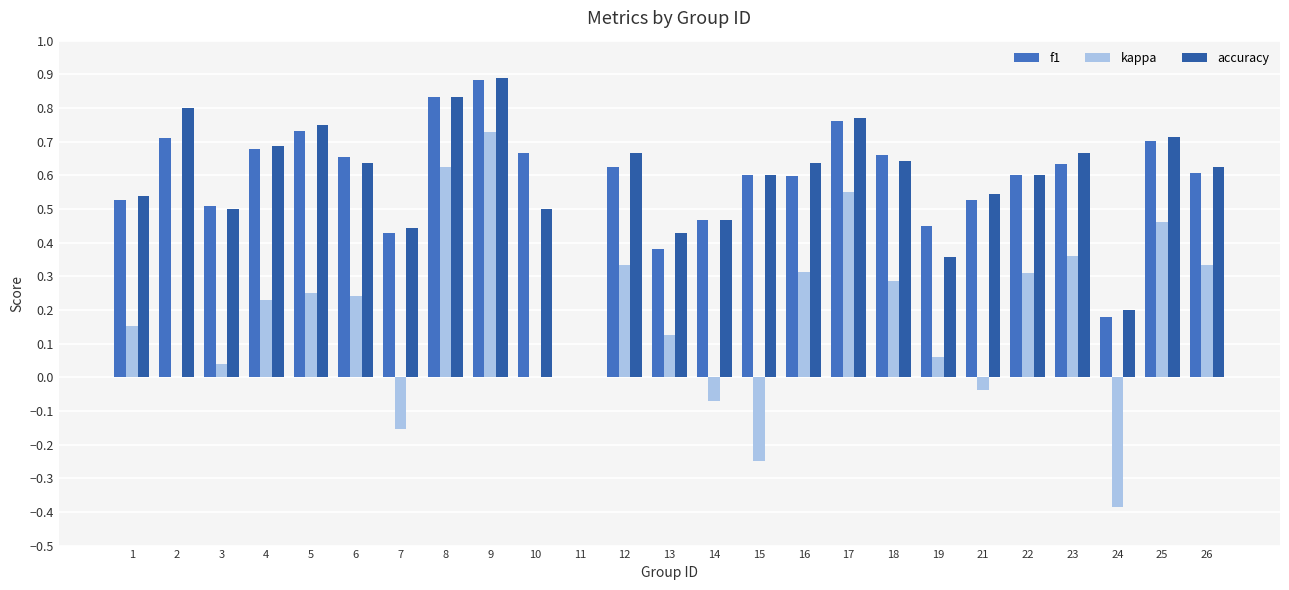

Between 3 and 4, which series saw the biggest shift?

kappa